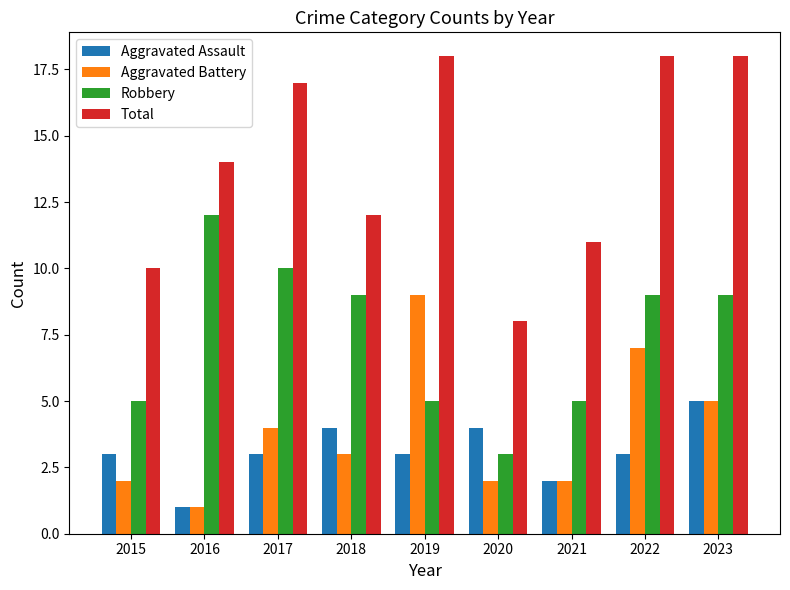

Which category has the highest value in the Aggravated Assault series?

2023